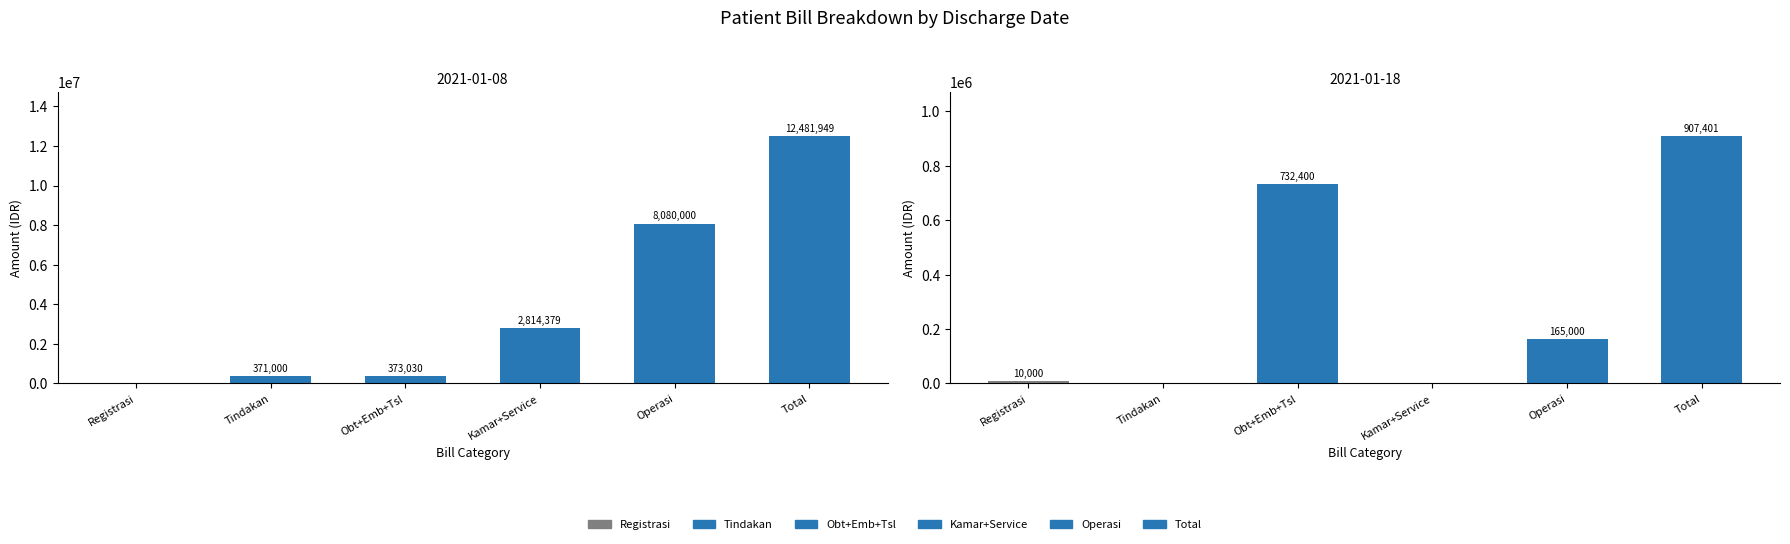

True or false: Operasi has a value of 8080000 at 2021-01-08.

True